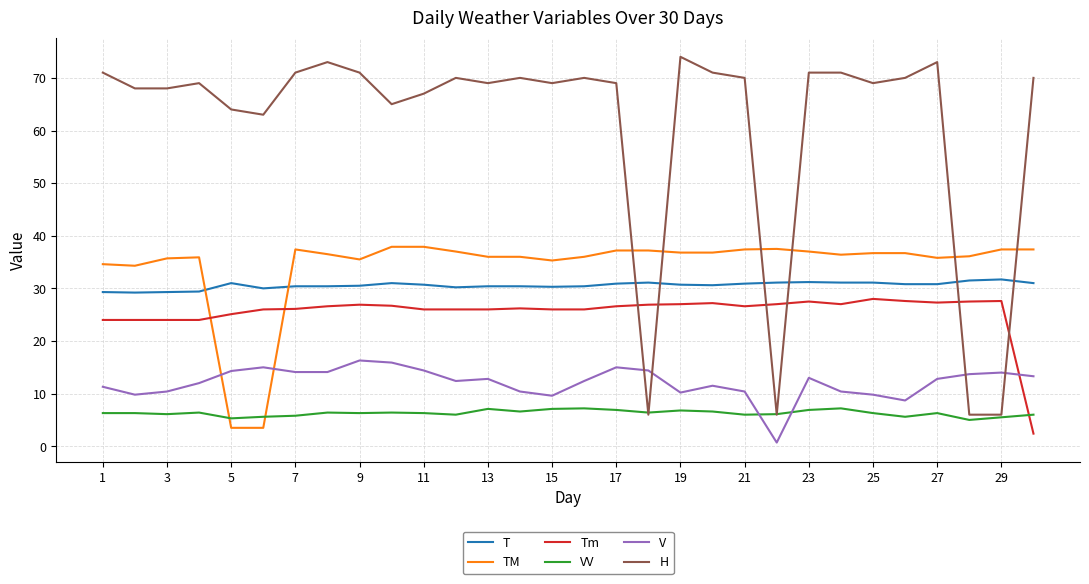

True or false: VV and V intersect in this chart.

True